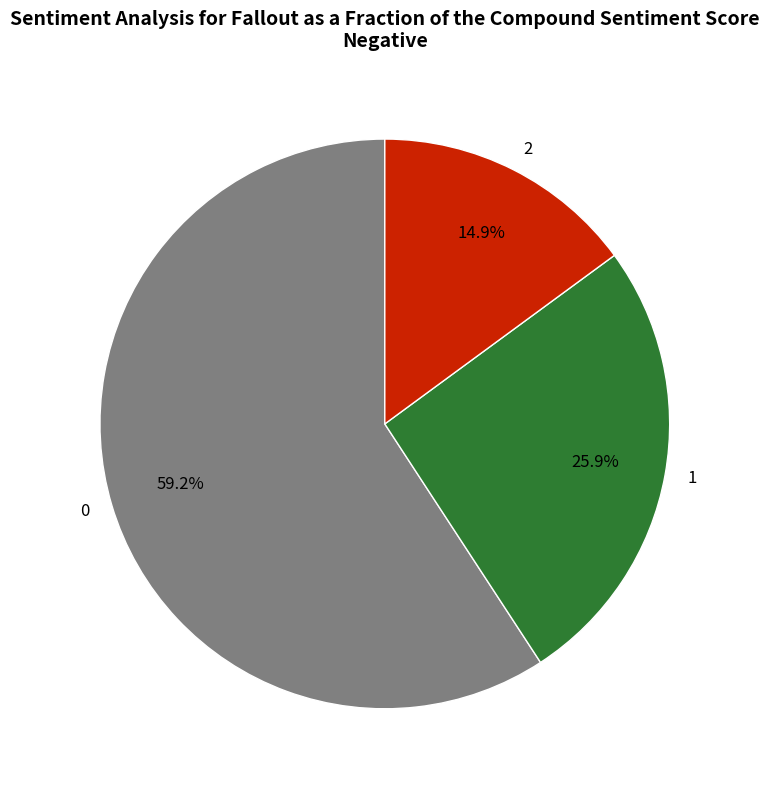

What is the ratio of the value at 1 to the value at 0?

0.4